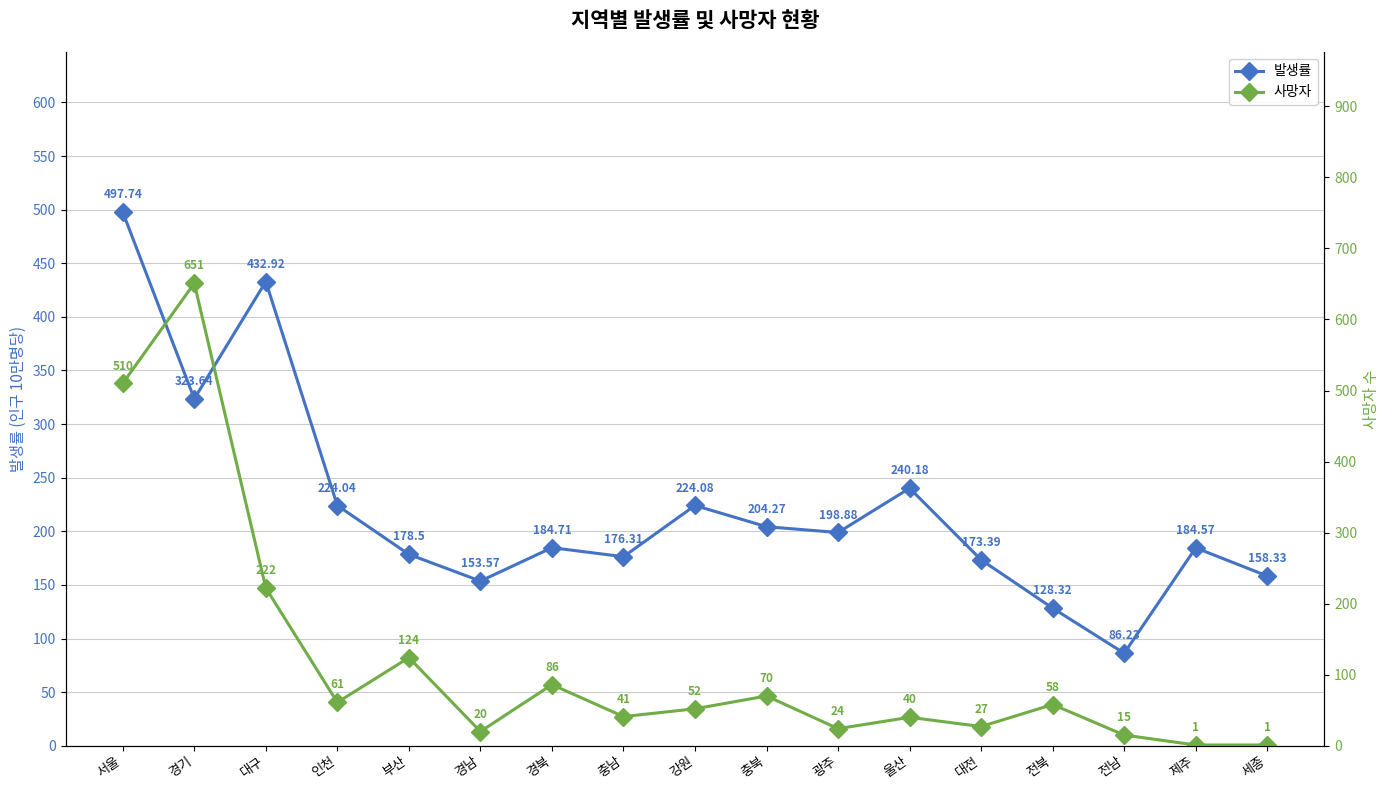

What is the spread (max minus min) of values at 대전?

146.4